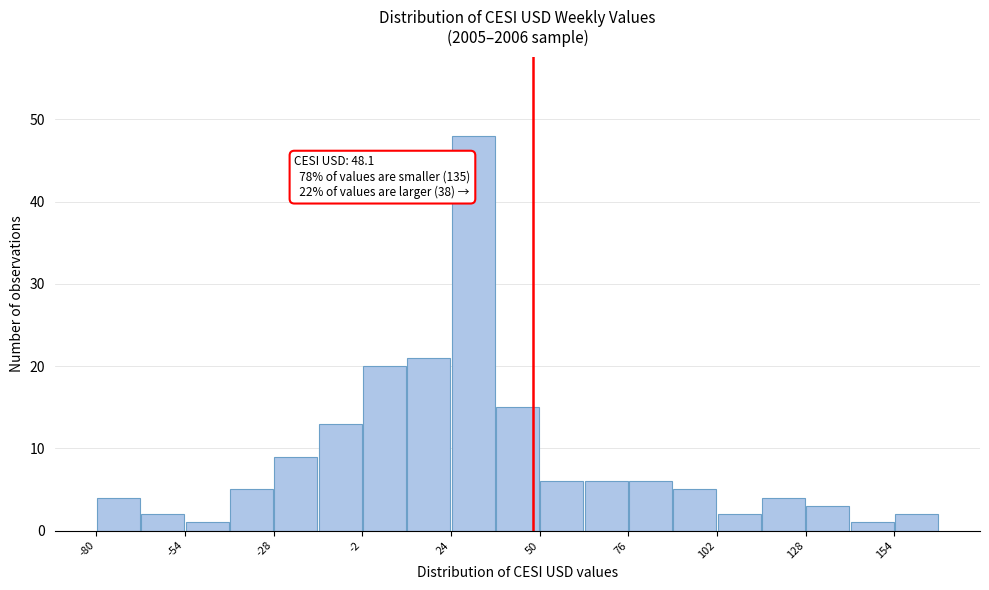

Read against the x-axis, roughly where is the centre of the tallest bar?

30